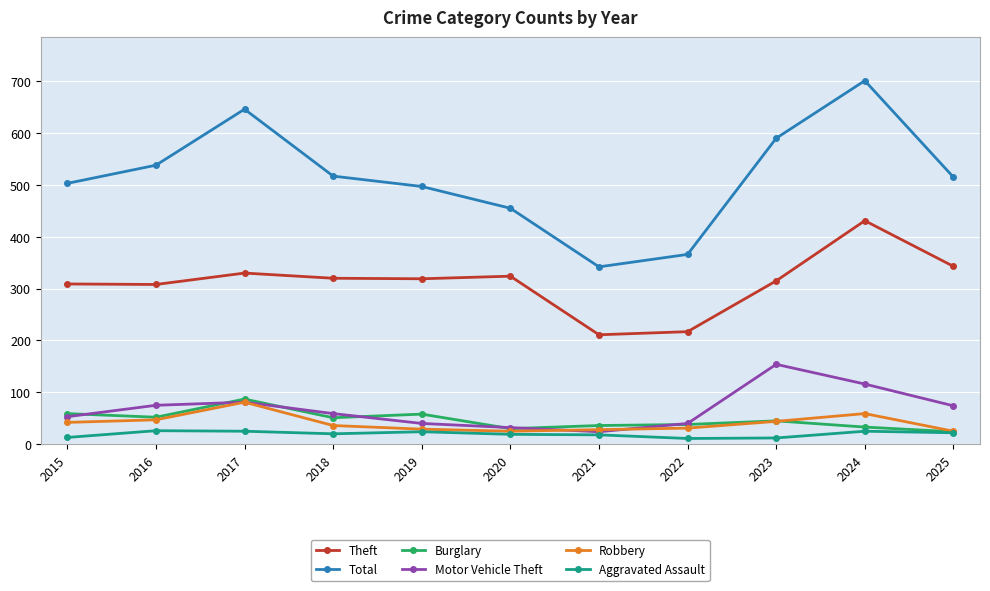

What are all the series names shown in the legend?

Theft, Total, Burglary, Motor Vehicle Theft, Robbery, Aggravated Assault